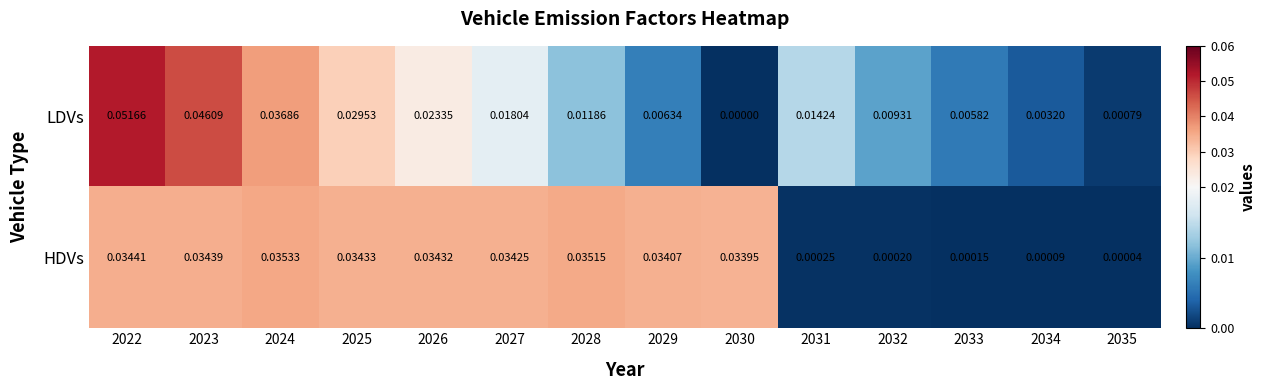

Which series has the largest total across all categories?

HDVs